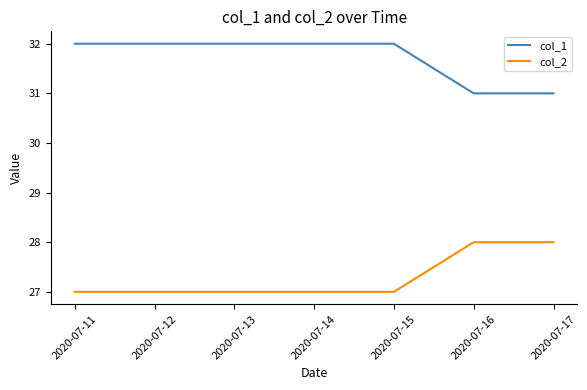

Is the value of col_1 at 2020-07-15 greater than the value of col_2 at 2020-07-14?

Yes